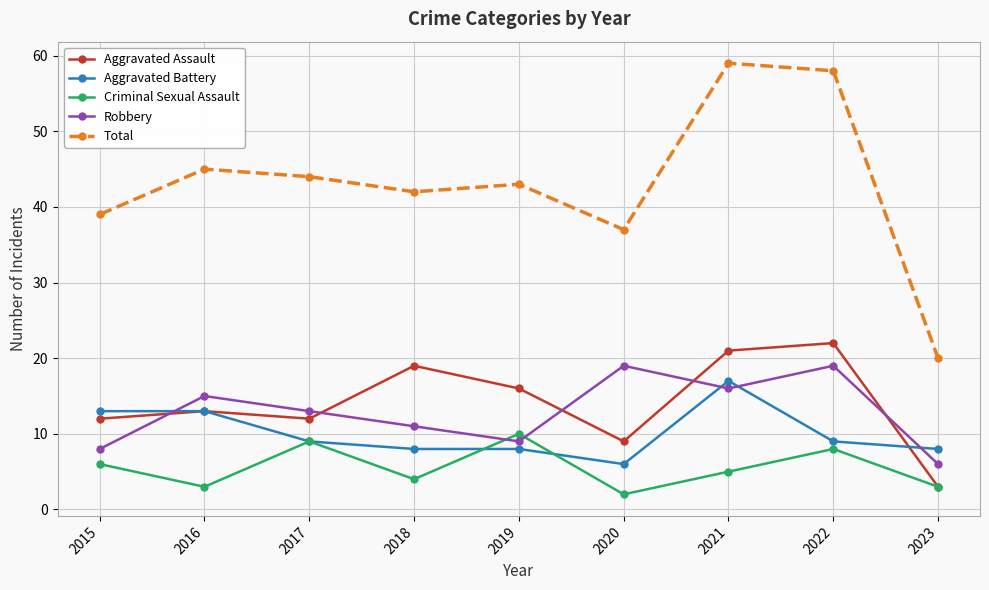

True or false: Total and Criminal Sexual Assault cross at least once.

False